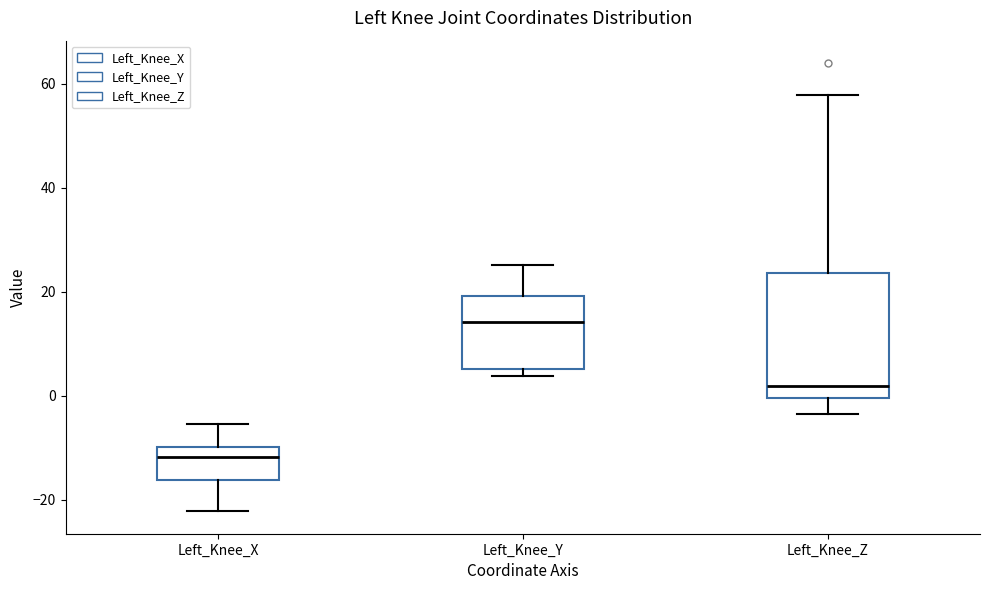

Reading left to right, read every box against the y-axis: the position of its median line, the range the box covers, and the ends of its whiskers. The values are not printed on the chart, so give them approximately, as read against the axis.

Left_Knee_X: median -12, box -16 to -10, whiskers -22 to -6
Left_Knee_Y: median 14, box 6 to 20, whiskers 4 to 26
Left_Knee_Z: median 2, box 0 to 24, whiskers -4 to 58